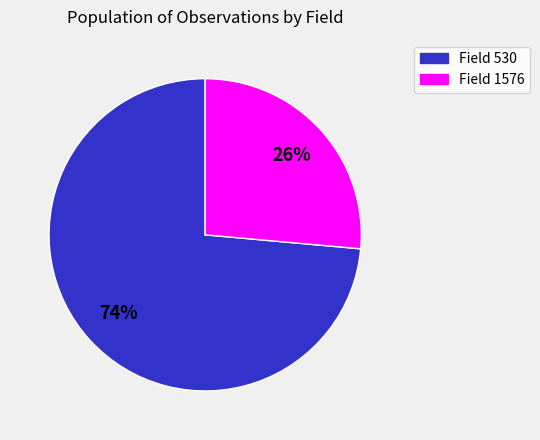

Is there a majority slice in this chart?

Yes